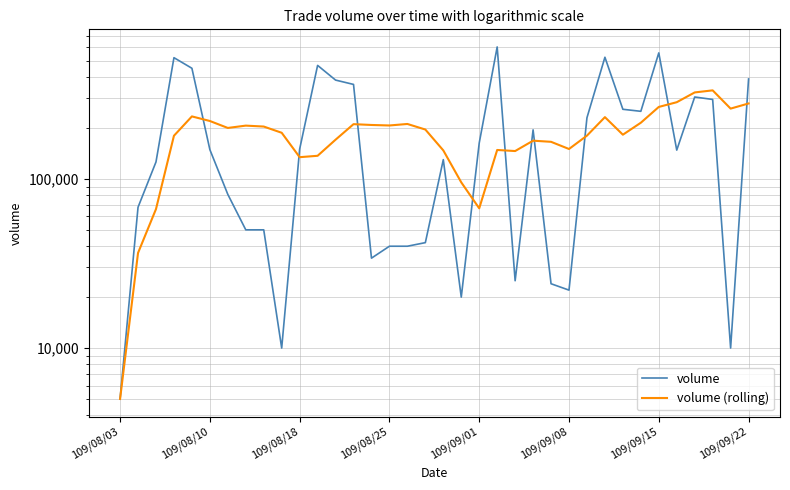

Is the value of volume (rolling) at 109/08/18 greater than the value of volume at 109/09/01?

No